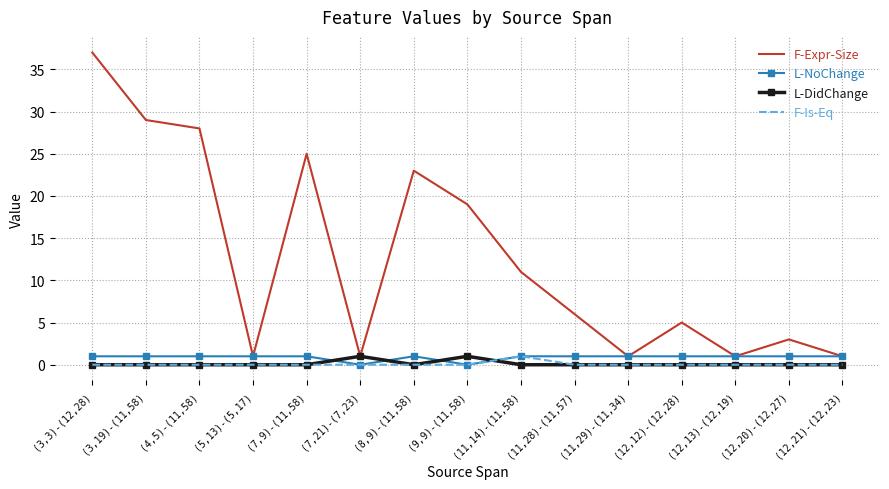

The L-NoChange series shows 0 at (9,9)-(11,58). True or false?

True